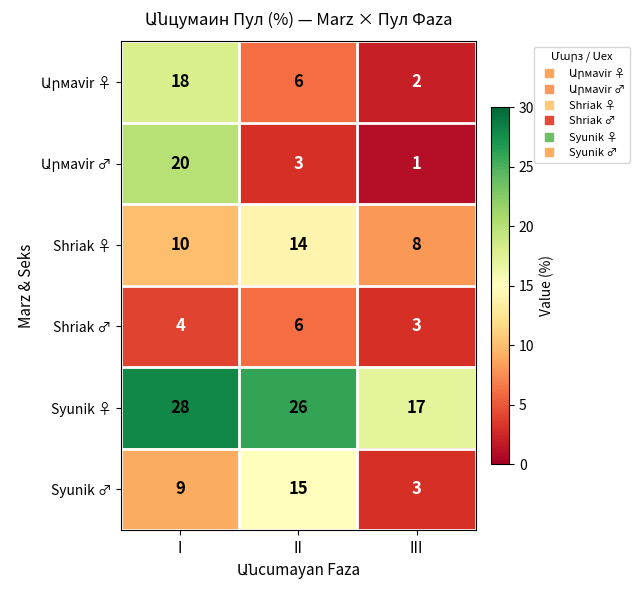

What is the difference between the highest and lowest values at III?

16